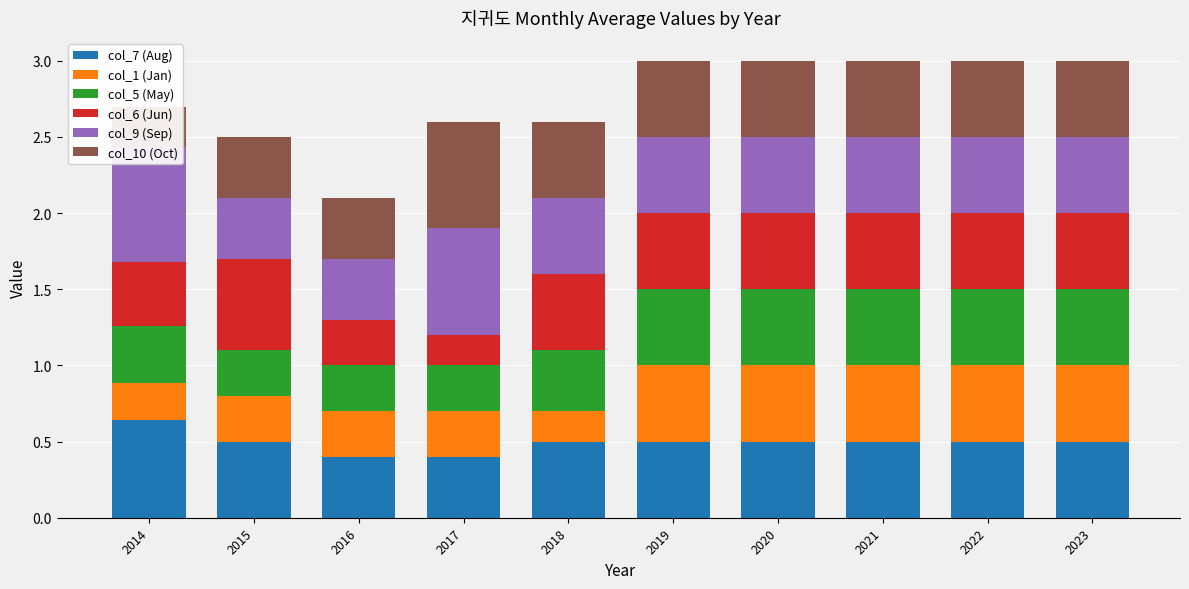

What is the spread (max minus min) of values at 2014?

0.5